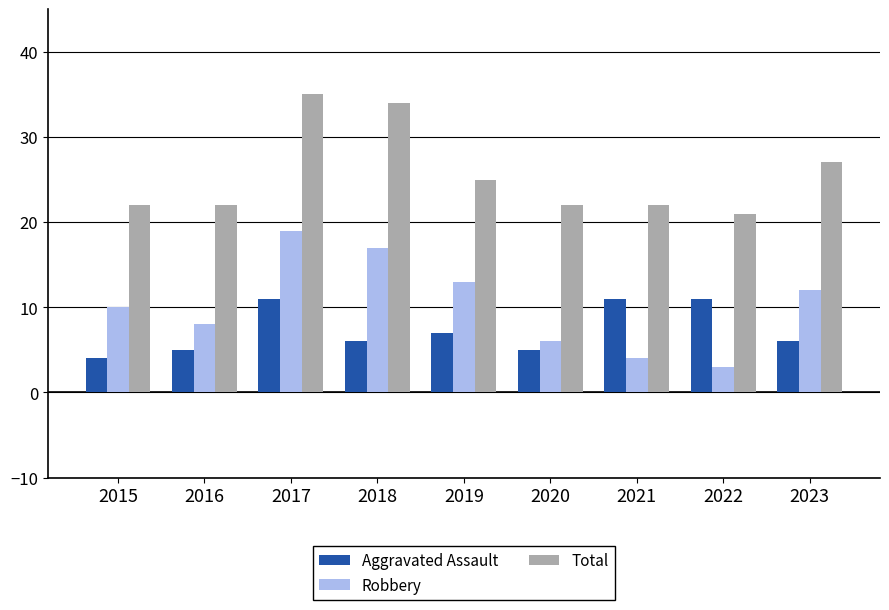

What is the maximum value for Total?

35